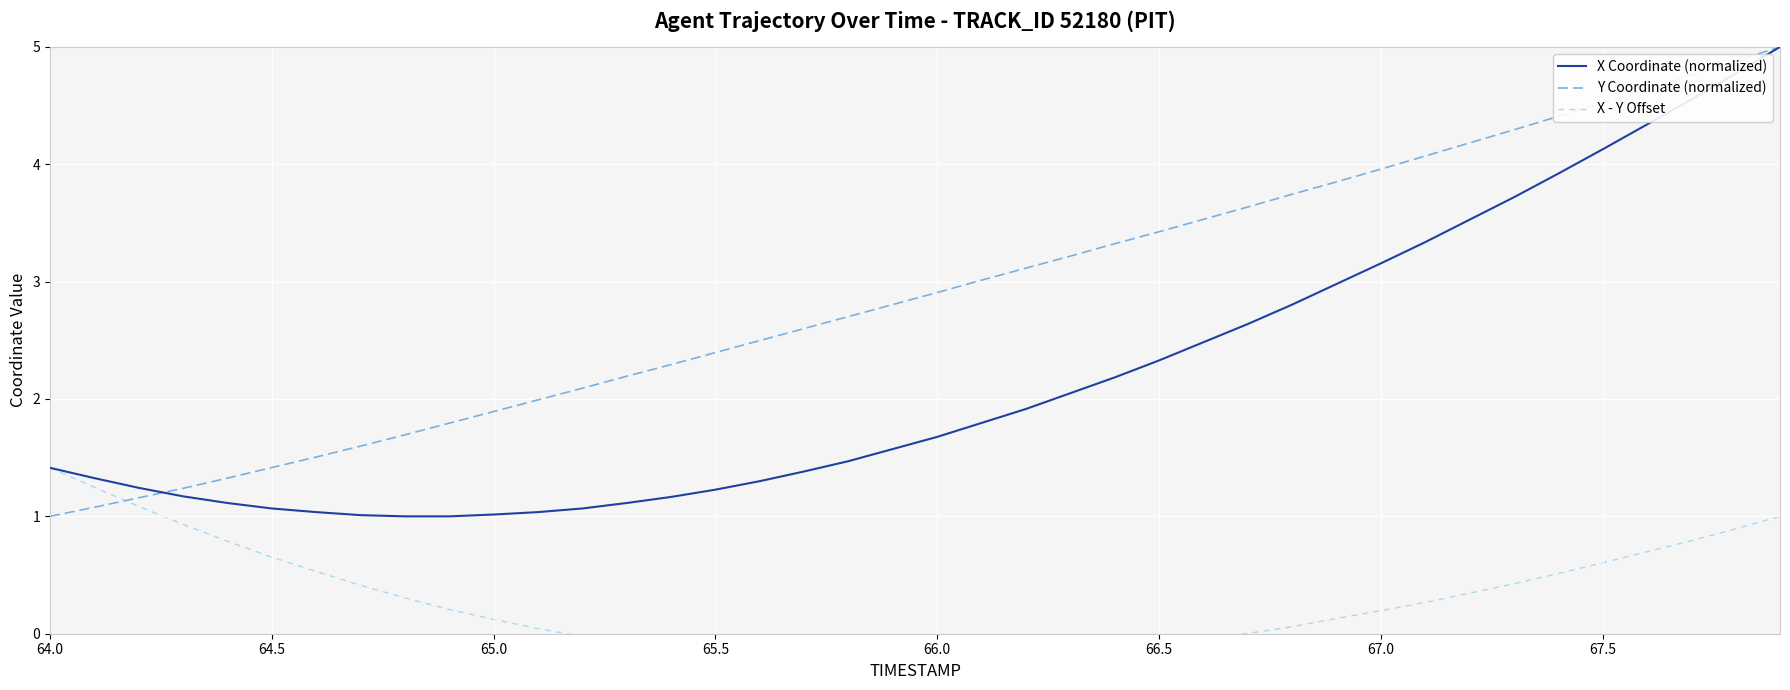

After their last crossing, which series has the higher values: Y Coordinate (normalized) or X - Y Offset?

Y Coordinate (normalized)